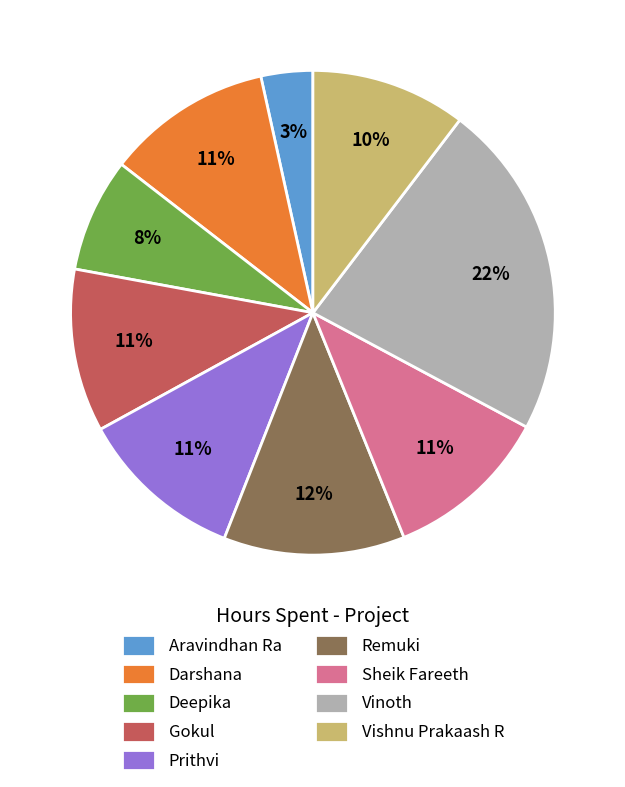

To the nearest percent, what percentage of the pie is Prithvi?

11%